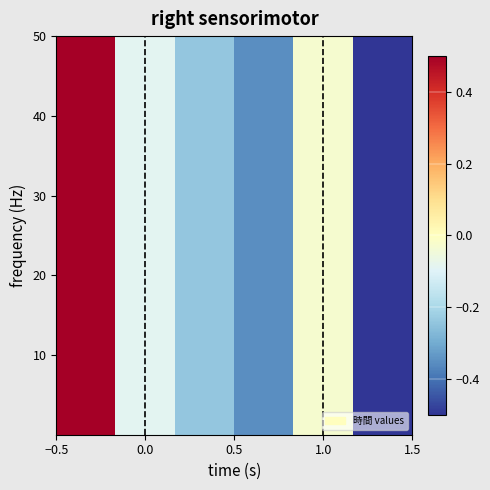

What is the average value?

-0.1